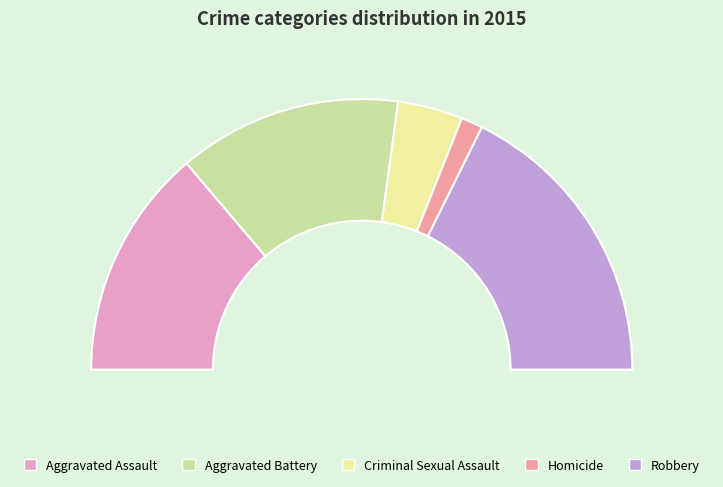

Does Aggravated Battery represent more than half of the total?

No